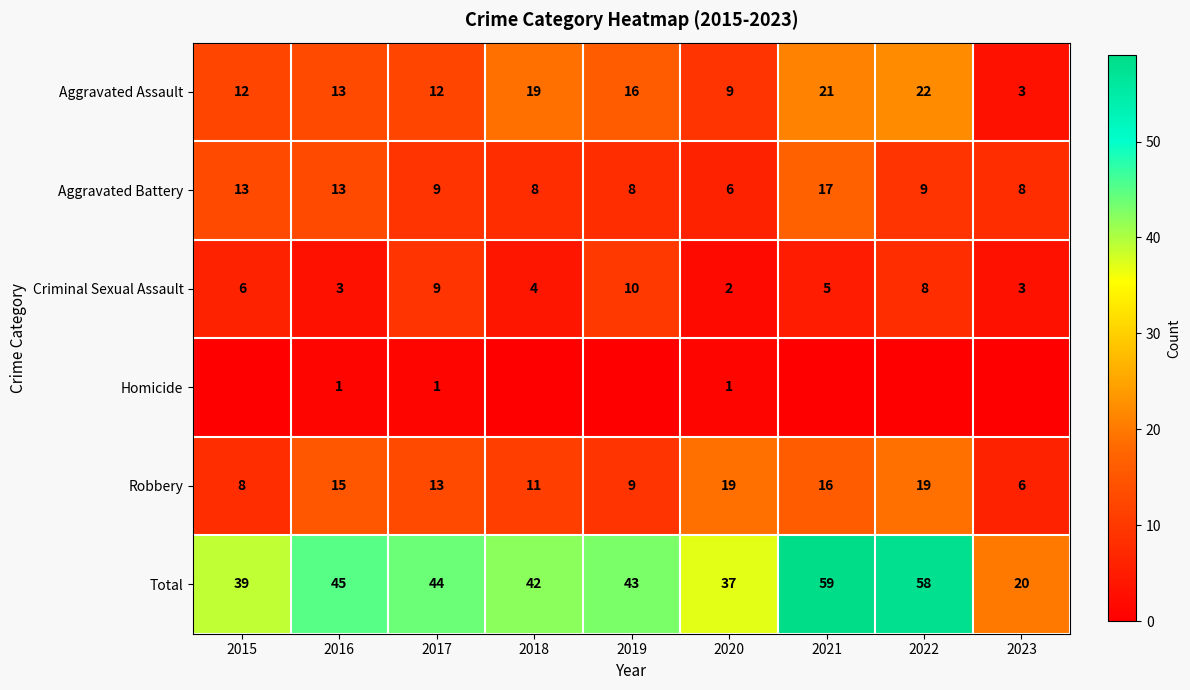

At which label does Criminal Sexual Assault first exceed 5?

2015